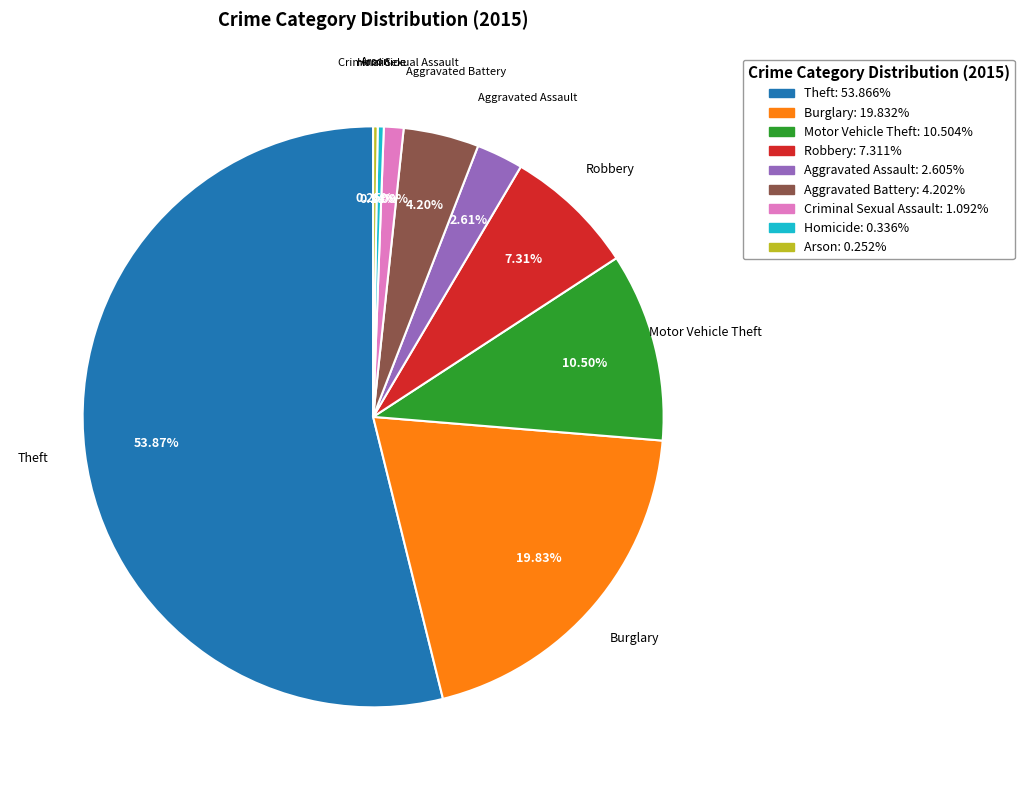

To the nearest percent, what portion does Criminal Sexual Assault represent?

1%